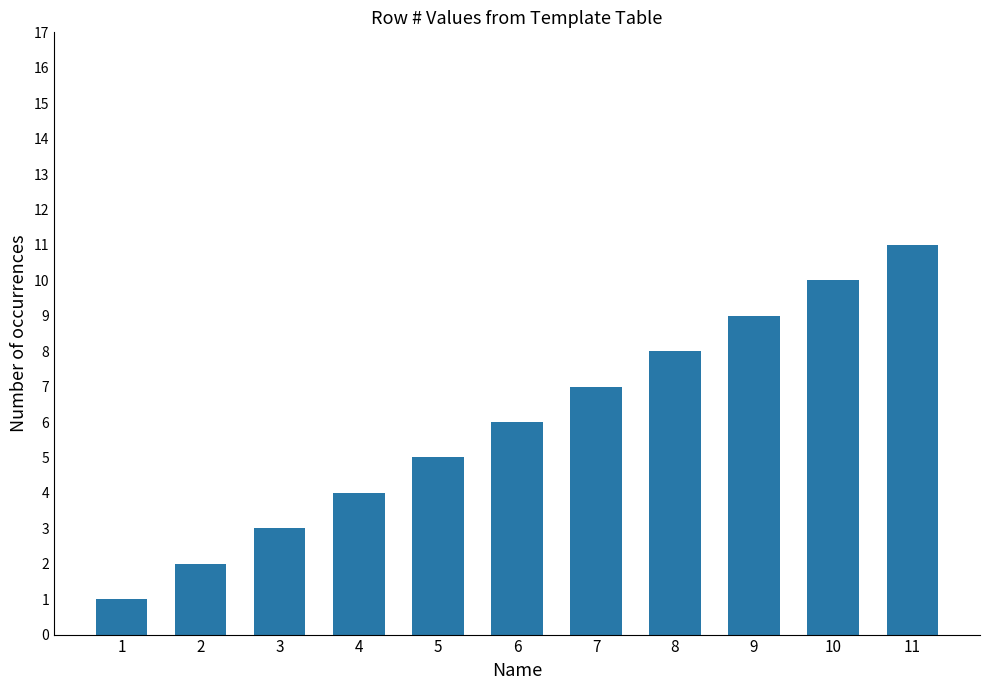

Does the chart contain stacked bars?

No